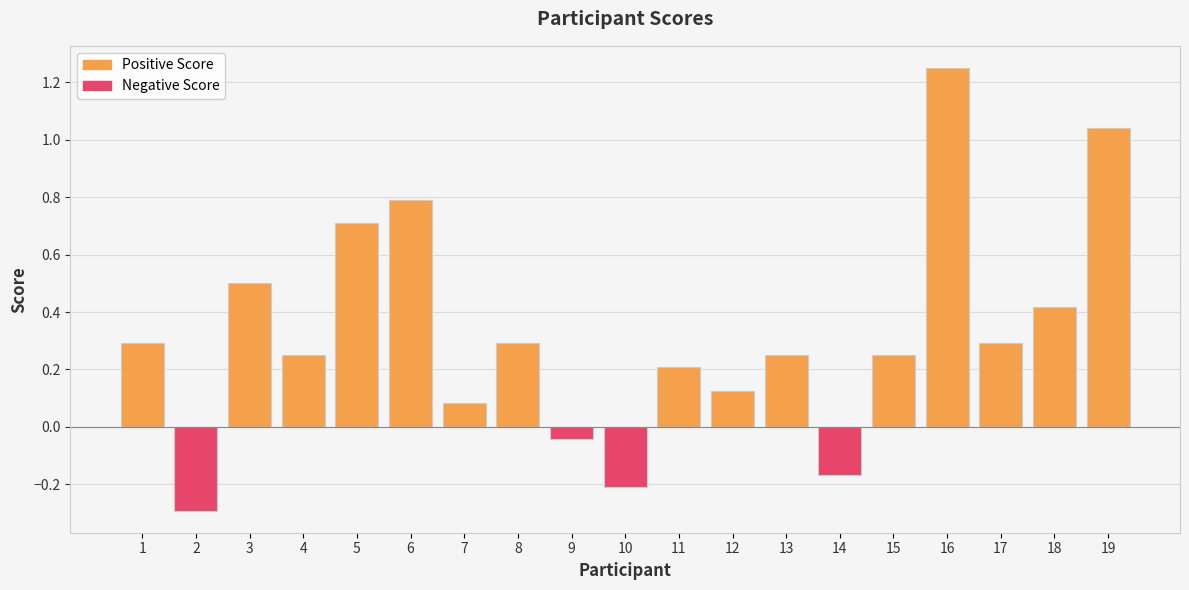

What is the average value?

0.3